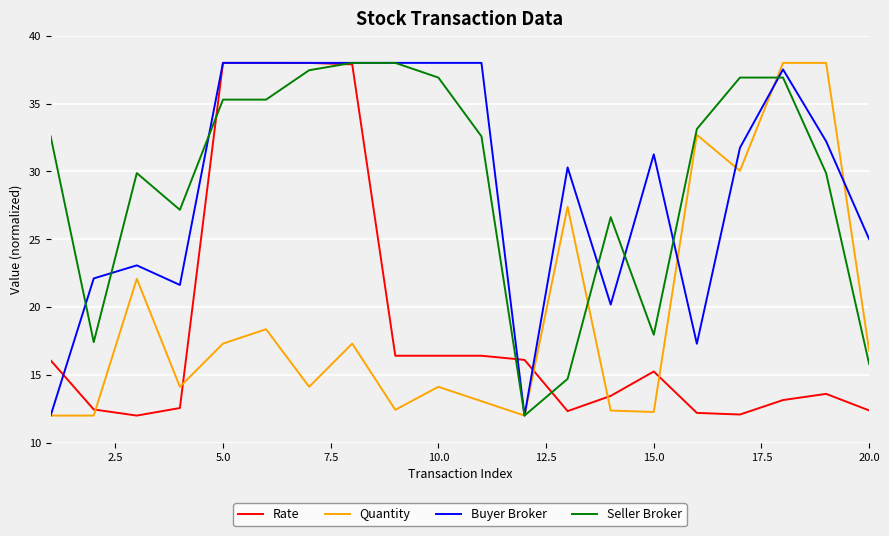

What is the highest value of the Rate series?

38.0